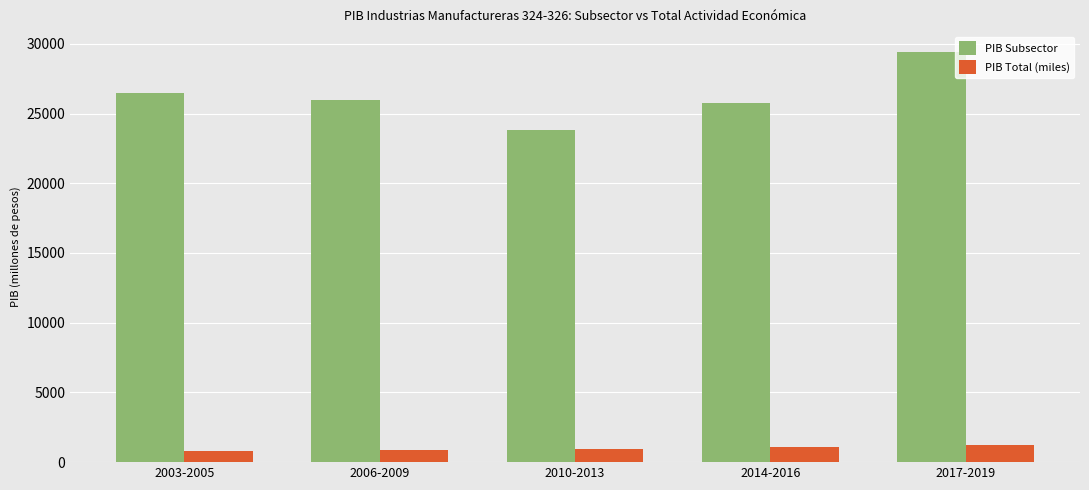

At 2003-2005, list the series in order from smallest to largest.

PIB Total (miles), PIB Subsector